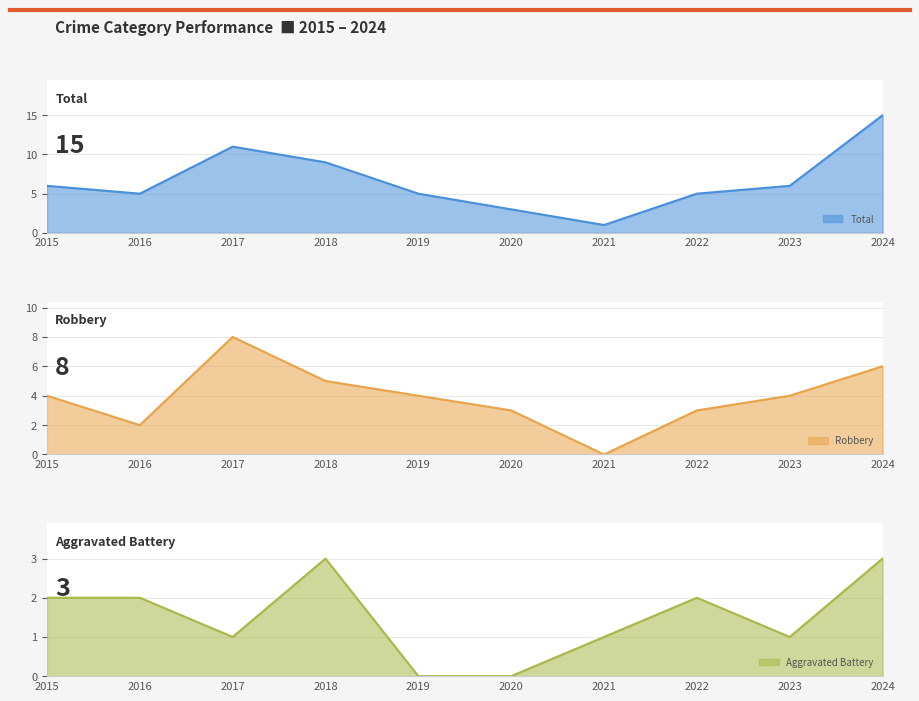

Which has a higher value, 2024 or 2021?

2024